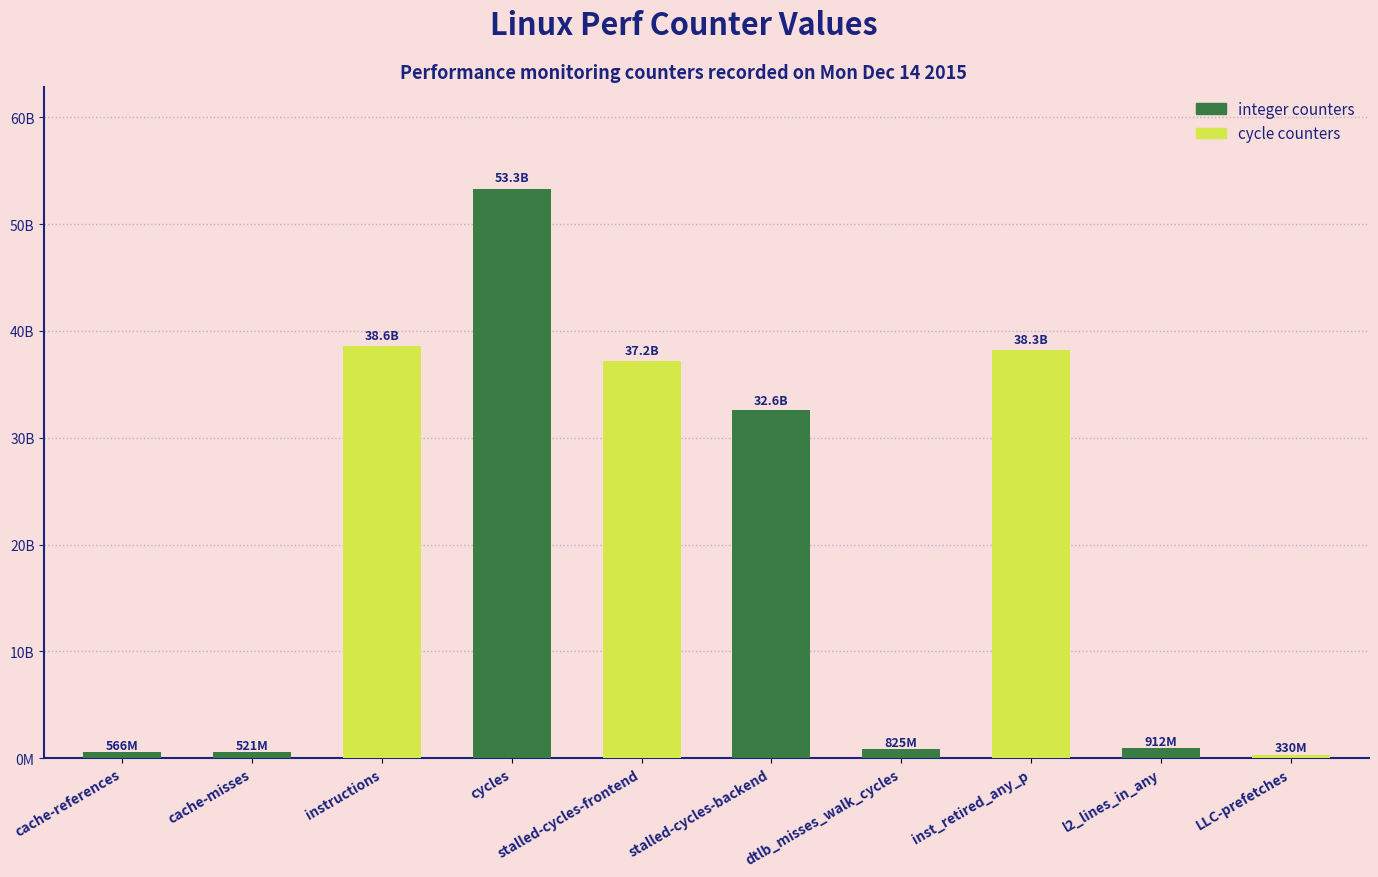

List the labels in order of value, largest first.

cycles, instructions, inst_retired_any_p, stalled-cycles-frontend, stalled-cycles-backend, l2_lines_in_any, dtlb_misses_walk_cycles, cache-references, cache-misses, LLC-prefetches